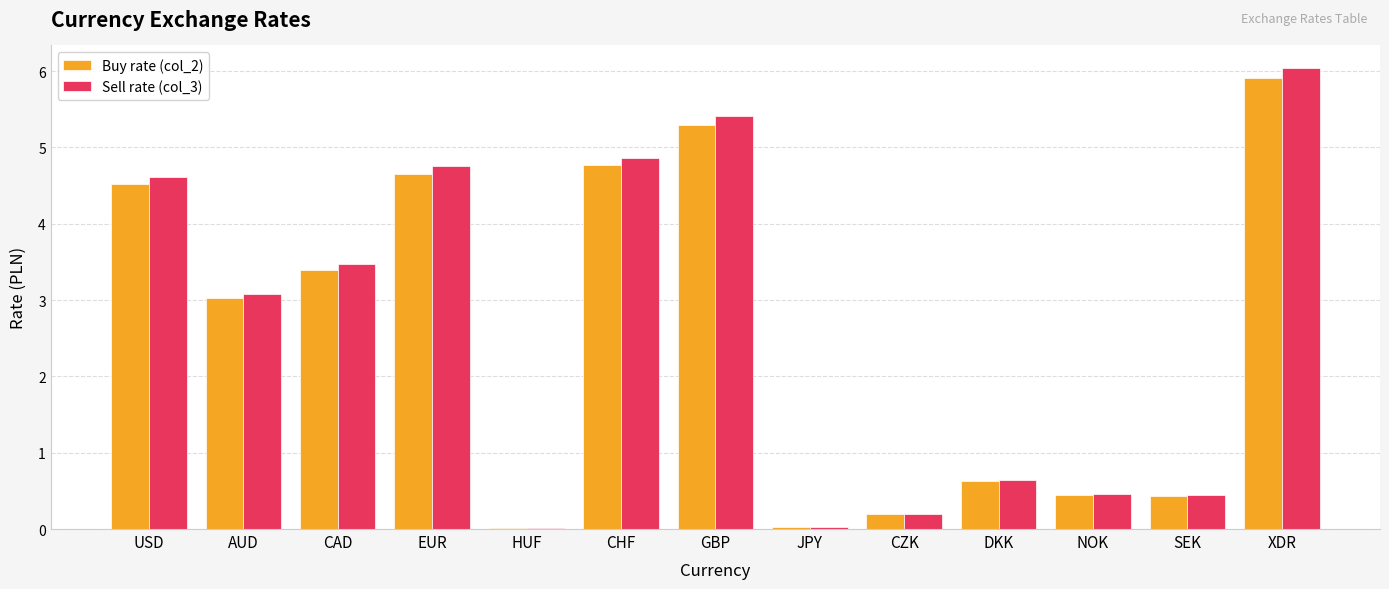

What is the greatest value displayed?

6.0